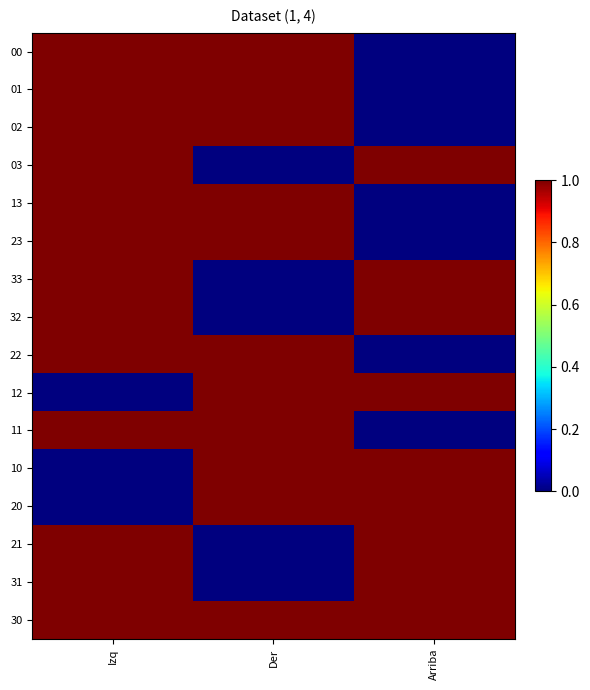

At which category is the sum across all series the highest?

Izq